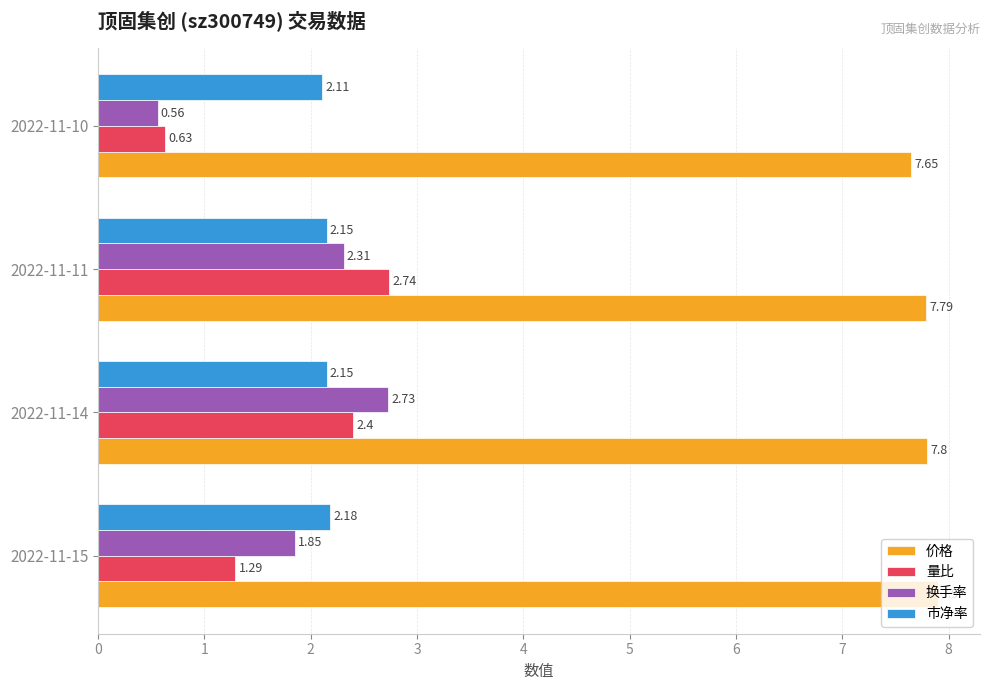

Which series has the widest spread of values?

换手率